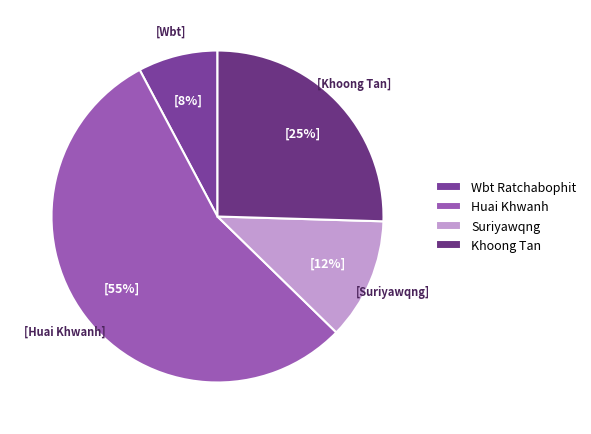

Is the sum of Khoong Tan and Wbt Ratchabophit greater than half?

No